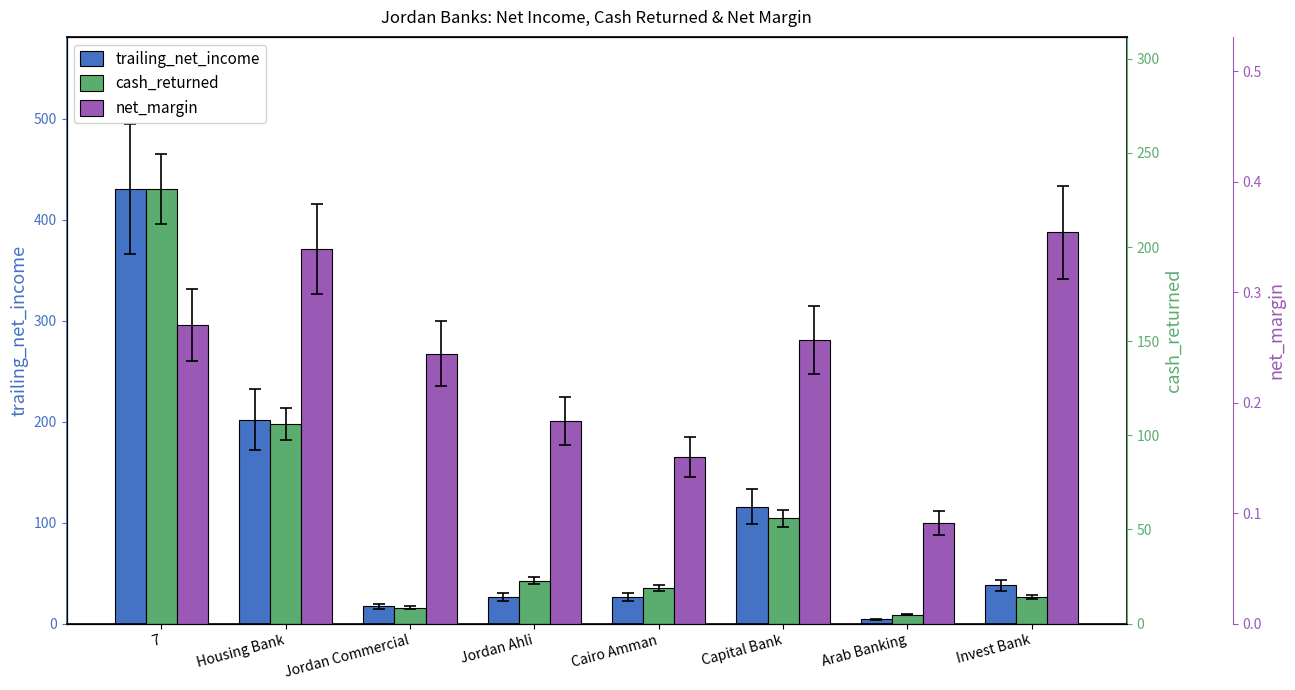

List the series in order of their peak value, lowest first.

net_margin, cash_returned, trailing_net_income